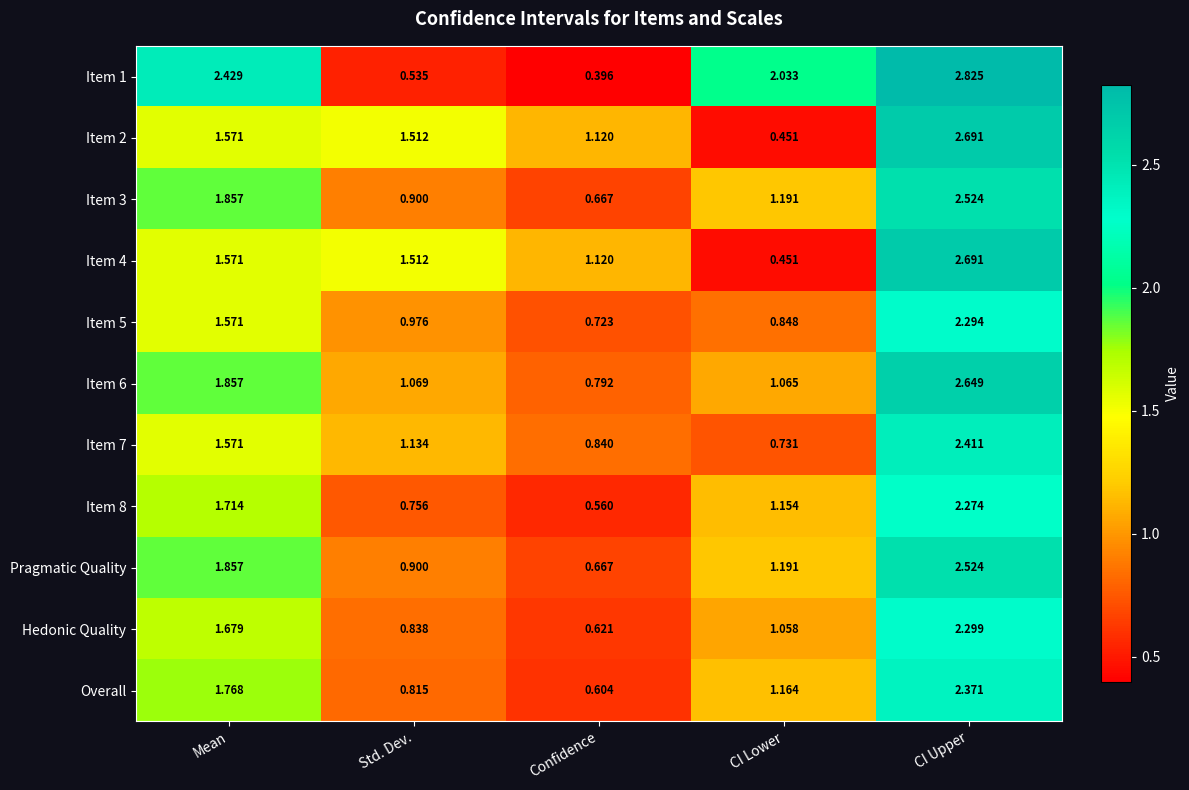

At which category is the sum across all series the highest?

CI Upper